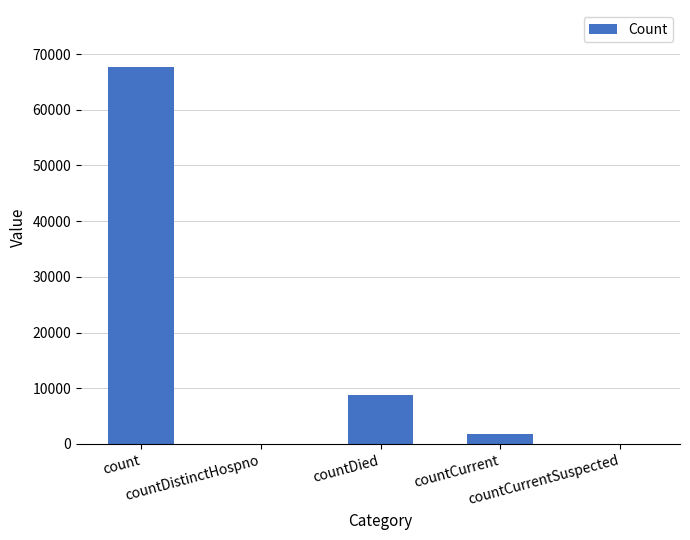

What is the sum of all values?

78299